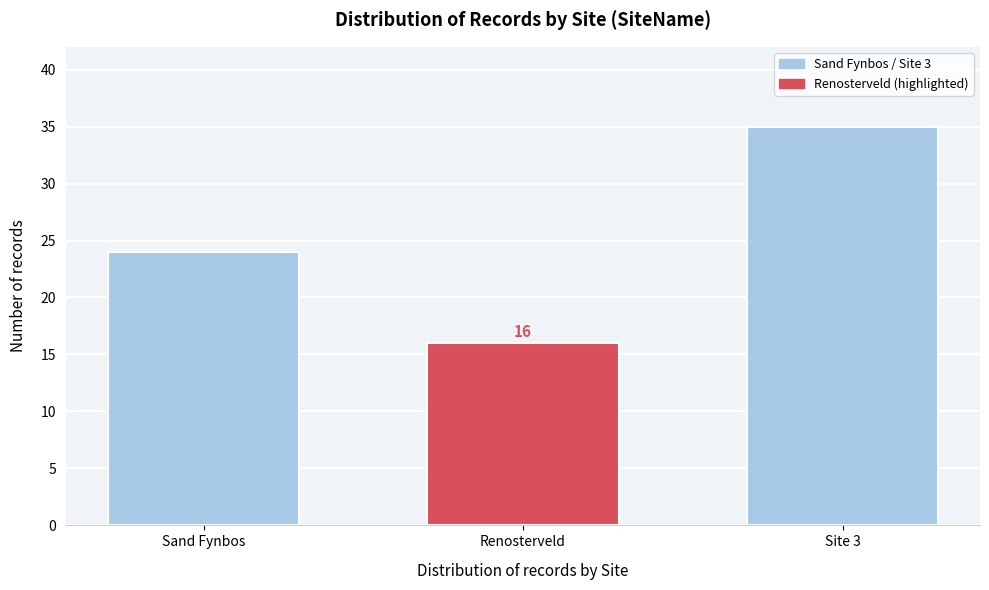

Reading left to right, transcribe all the data shown in this chart.

Sand Fynbos=24	Renosterveld=16	Site 3=35